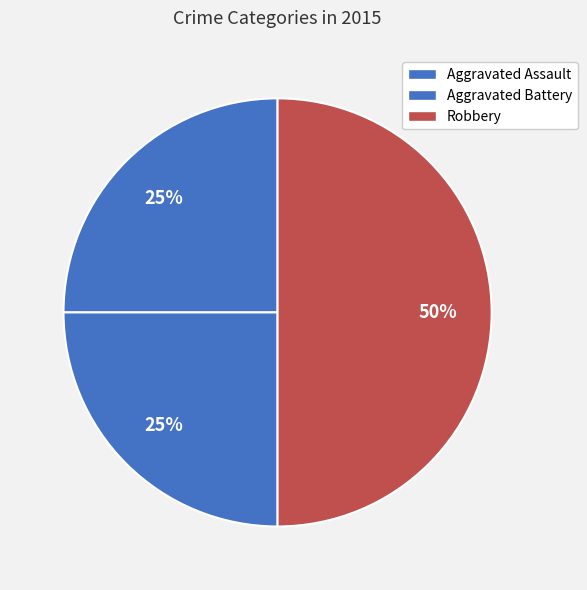

Is it true that Robbery is 41% of the pie?

False